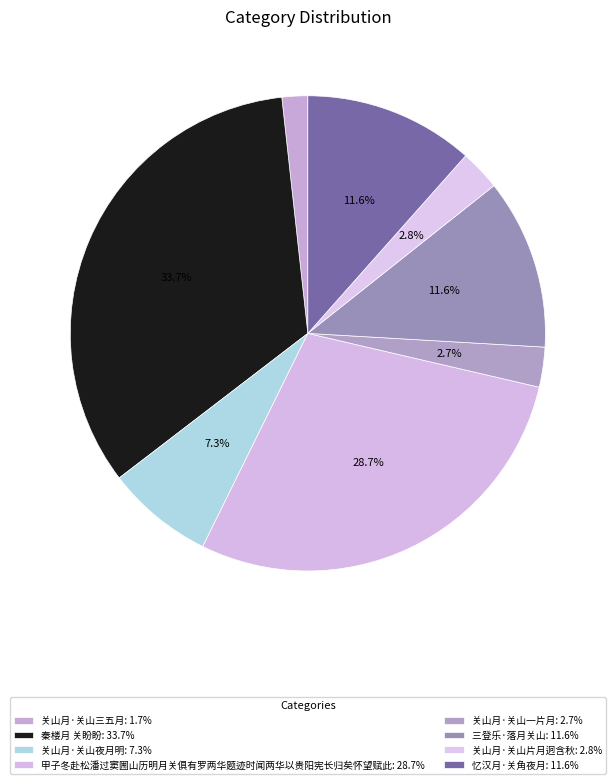

To the nearest percent, what is the combined percentage of 关山月·关山一片月 and 关山月·关山夜月明?

10%